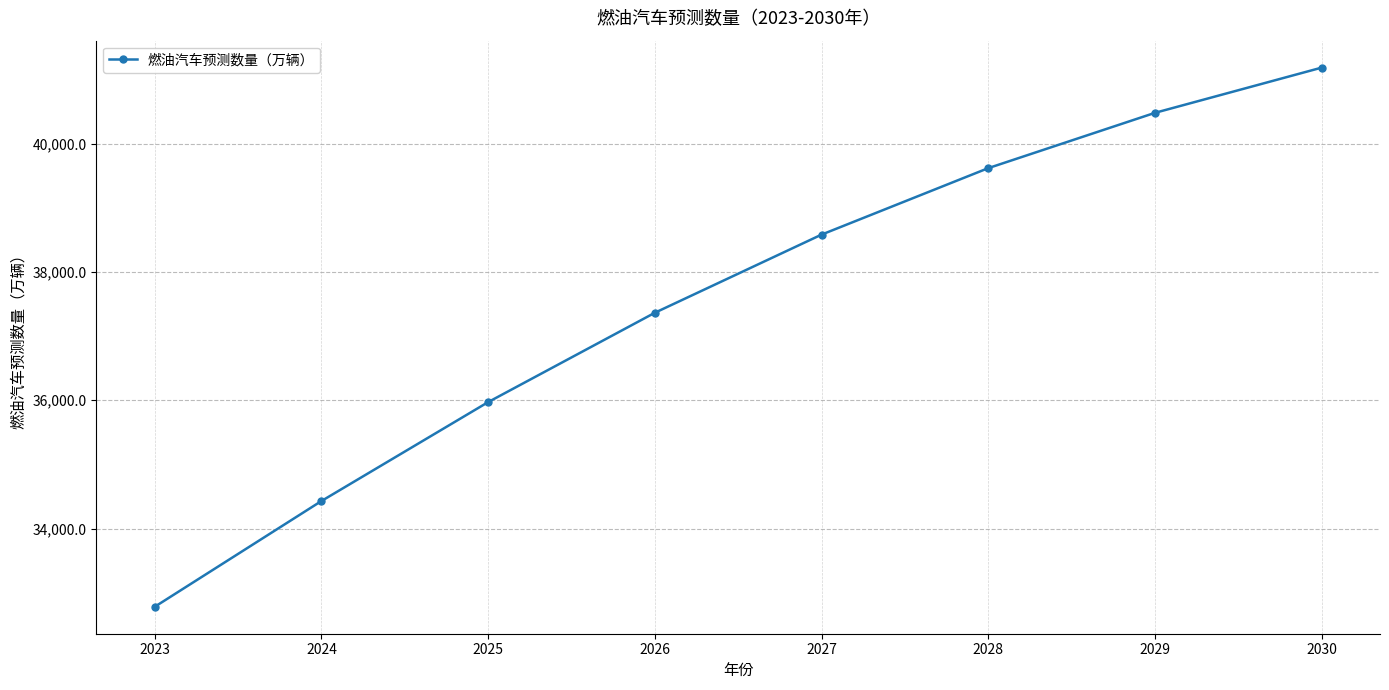

Rank the categories by value from highest to lowest.

2030, 2029, 2028, 2027, 2026, 2025, 2024, 2023